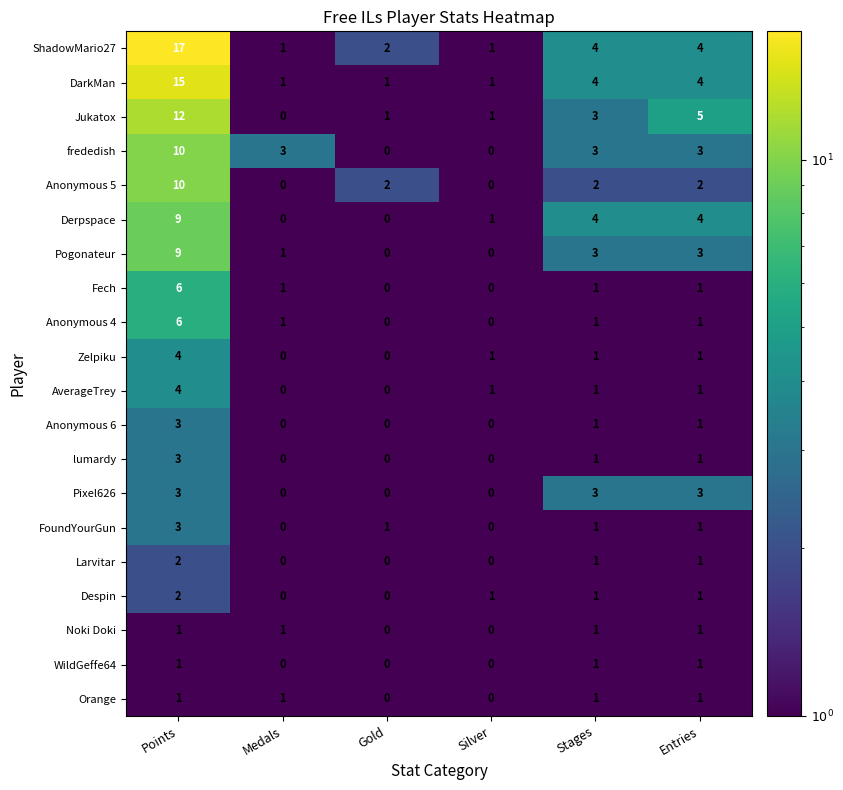

The Larvitar series shows 1 at Stages. True or false?

True